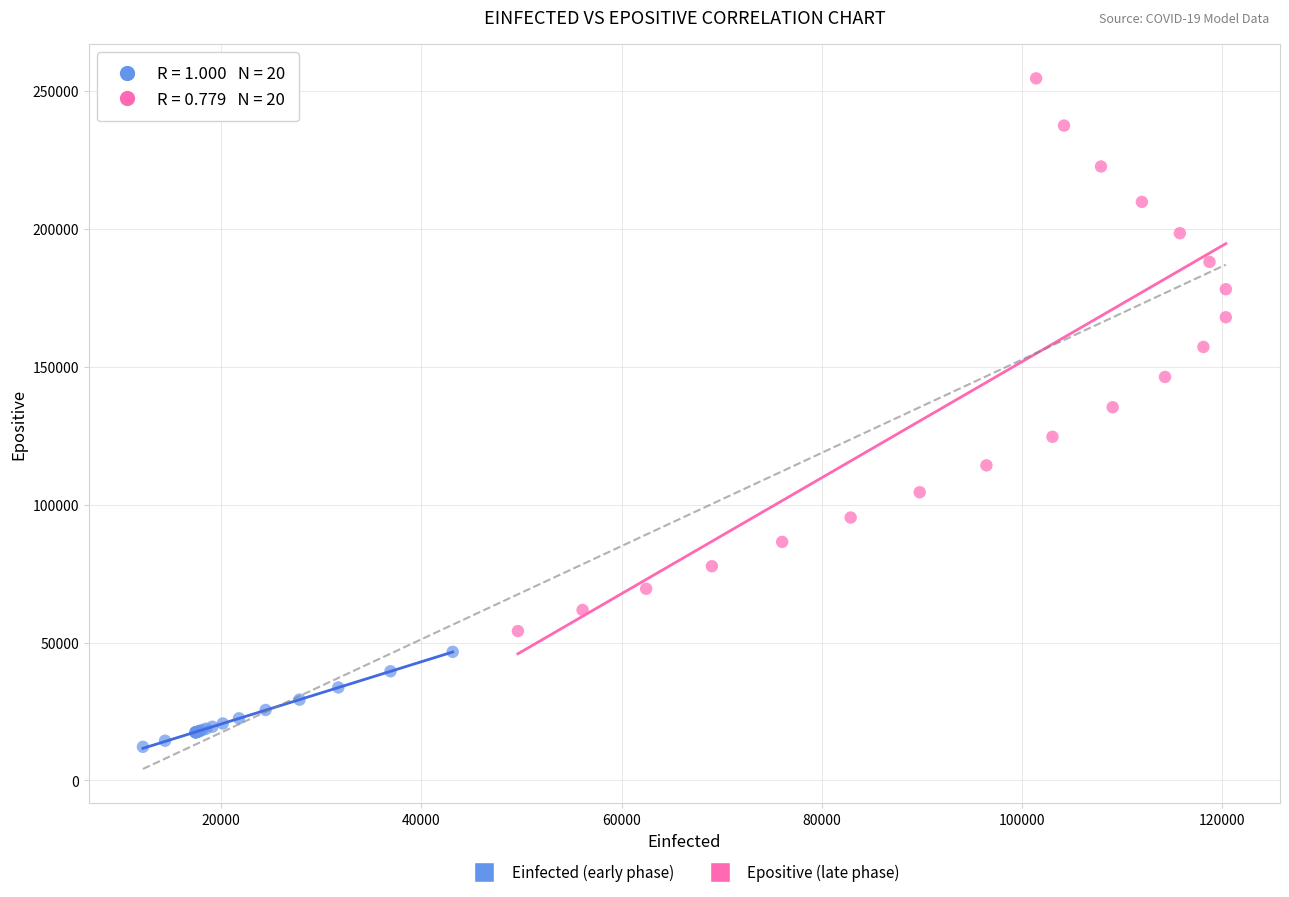

Which series contains the lowest Y value?

Einfected (early phase)